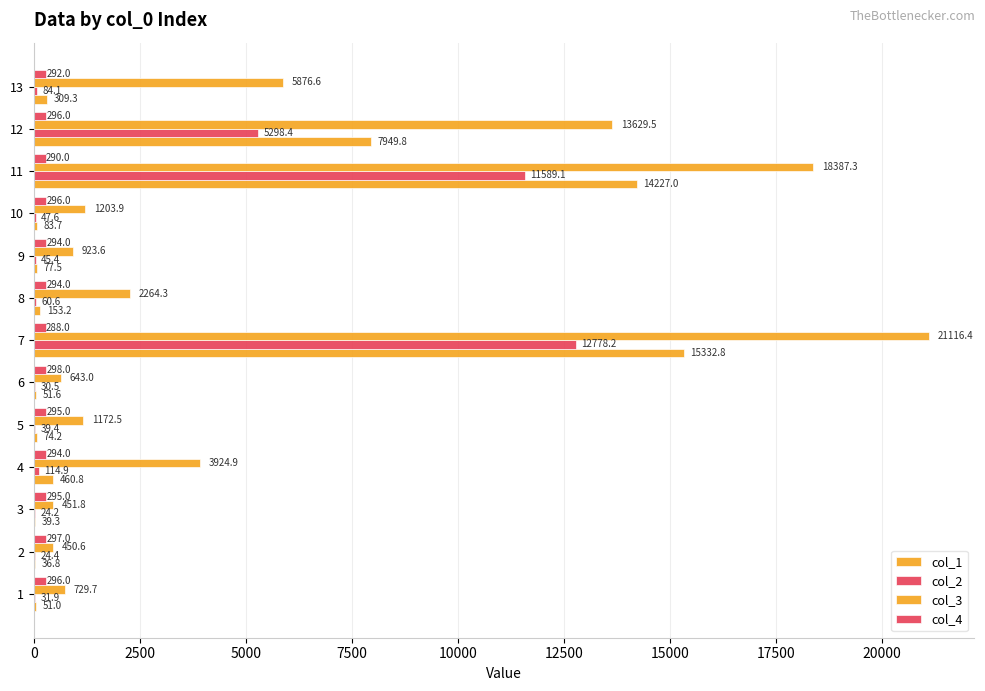

Reading left to right, what are all the values shown in this chart?

col_1: 51.0	36.8	39.3	460.8	74.2	51.6	15332.8	153.2	77.5	83.7	14227.0	7949.8	309.3
col_2: 31.9	24.4	24.2	114.9	39.4	30.5	12778.2	60.6	45.4	47.6	11589.1	5298.4	84.1
col_3: 729.7	450.6	451.8	3924.9	1172.5	643.0	21116.4	2264.3	923.6	1203.9	18387.3	13629.5	5876.6
col_4: 296.0	297.0	295.0	294.0	295.0	298.0	288.0	294.0	294.0	296.0	290.0	296.0	292.0